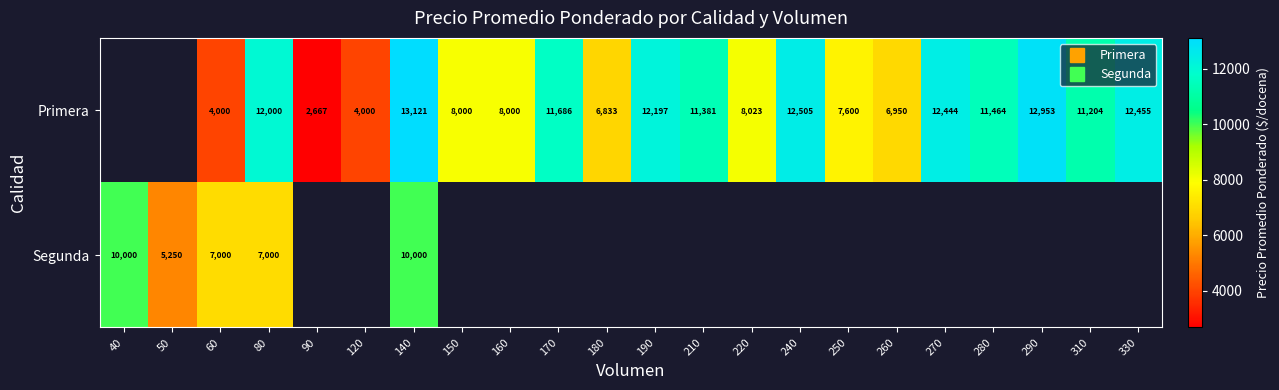

How many values in Segunda are above zero?

5